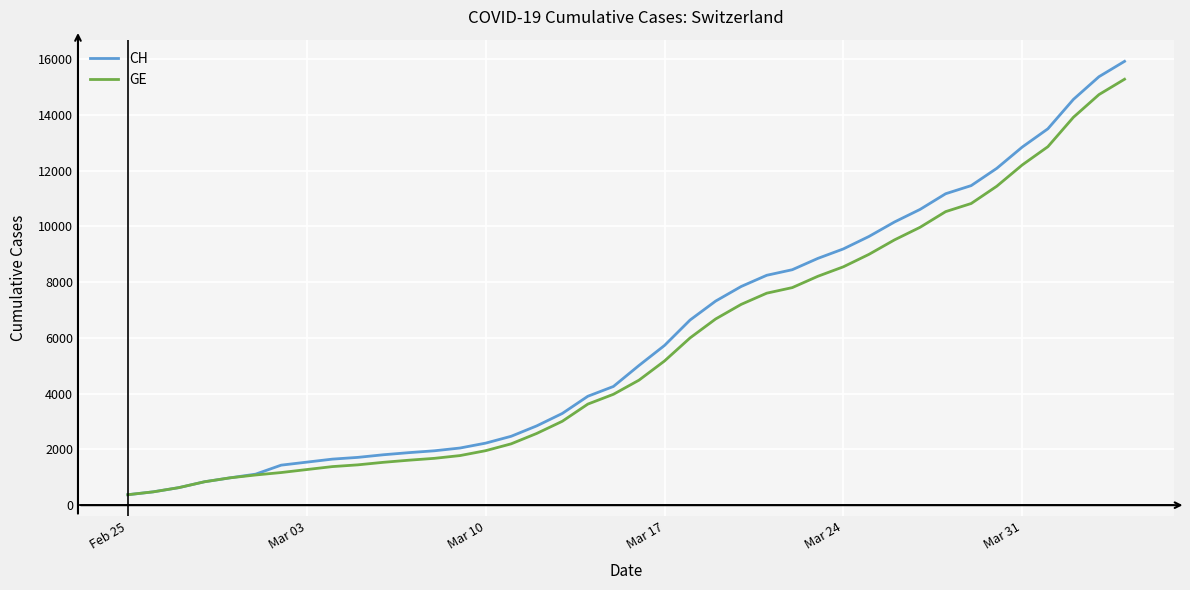

Which series has the largest range (max minus min)?

CH